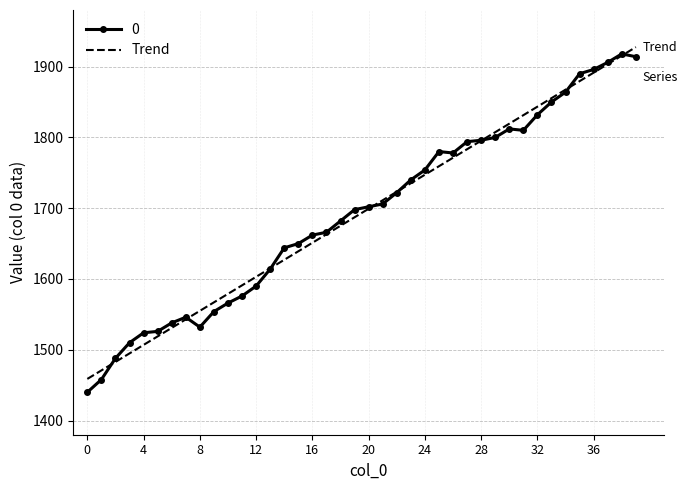

What is the minimum value for Trend?

1458.8